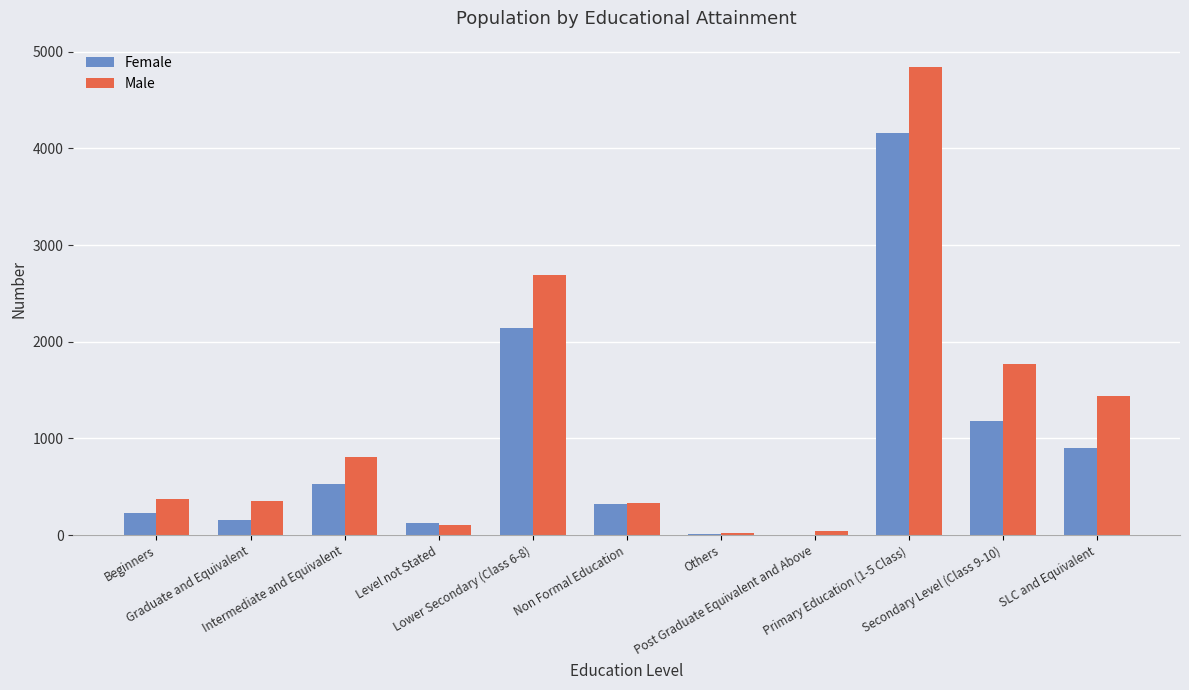

True or false: Male has a value of 805 at Lower Secondary (Class 6-8).

False